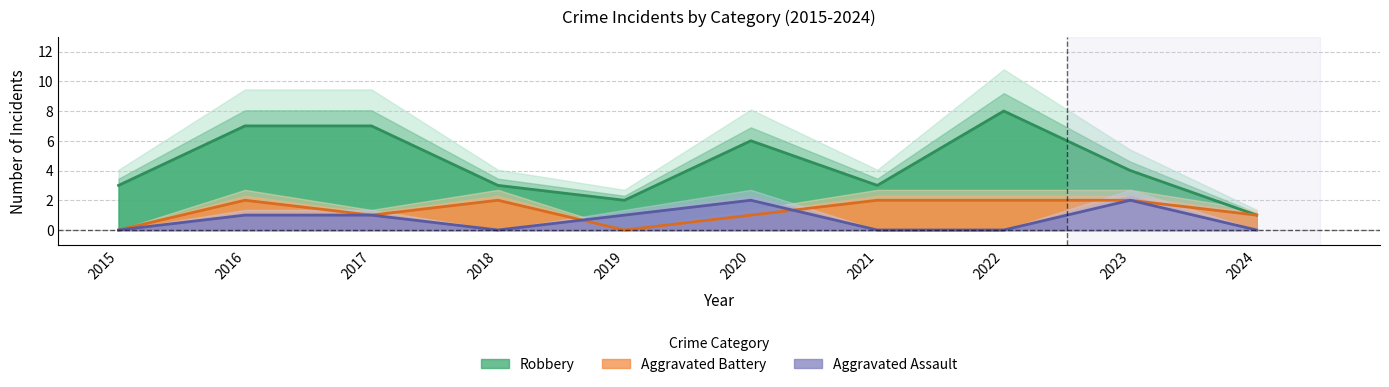

Which category has the lowest value in the Robbery series?

2024